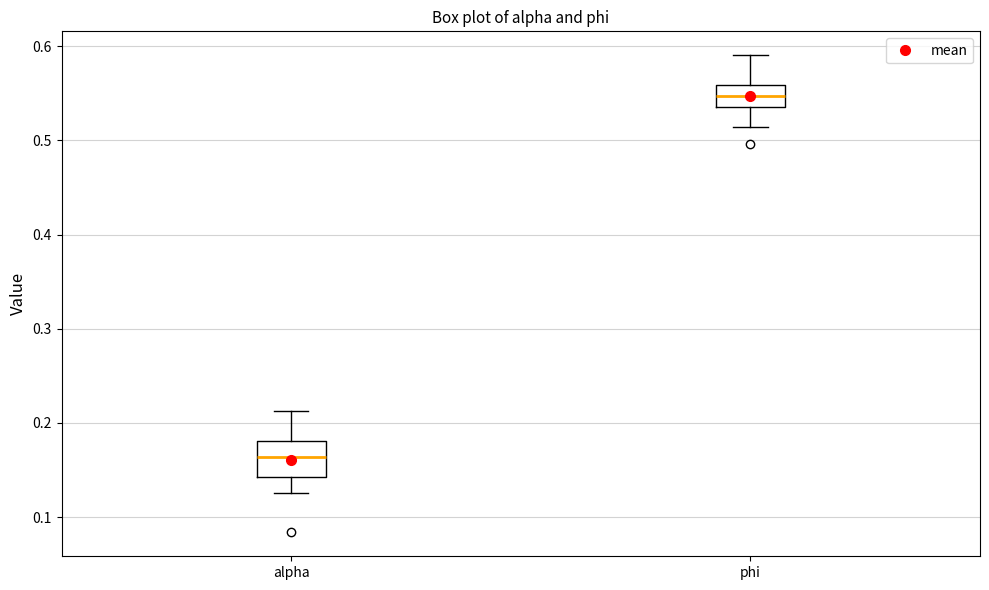

Which box has the lowest median line?

alpha